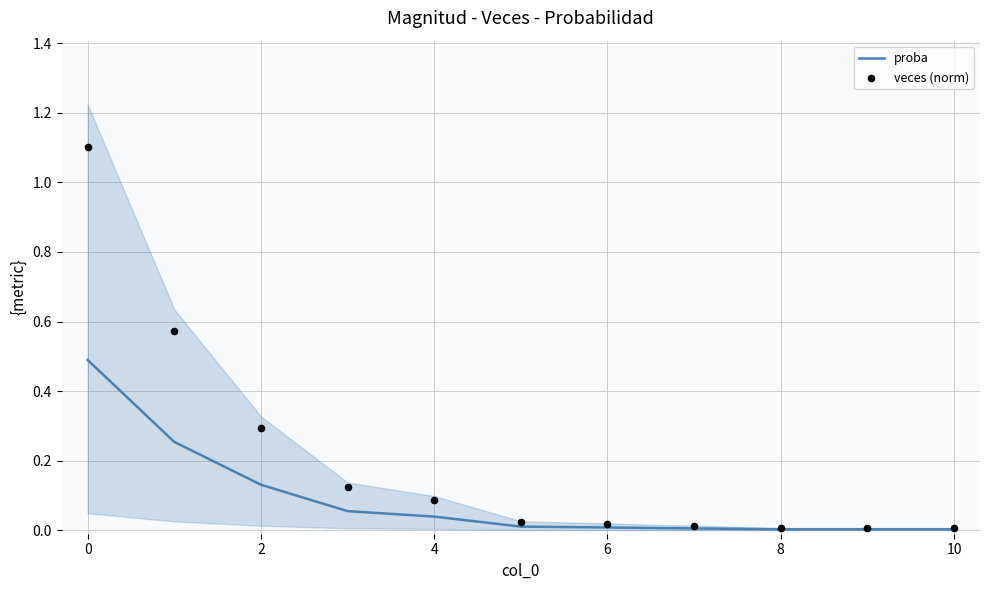

Which series contains the lowest Y value?

proba